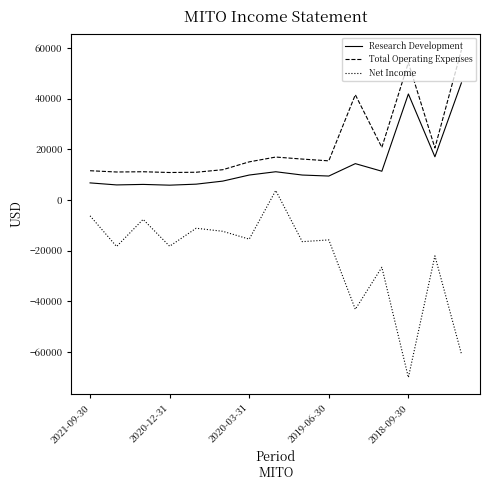

Rank the series by their average value, from highest to lowest.

Total Operating Expenses, Research Development, Net Income